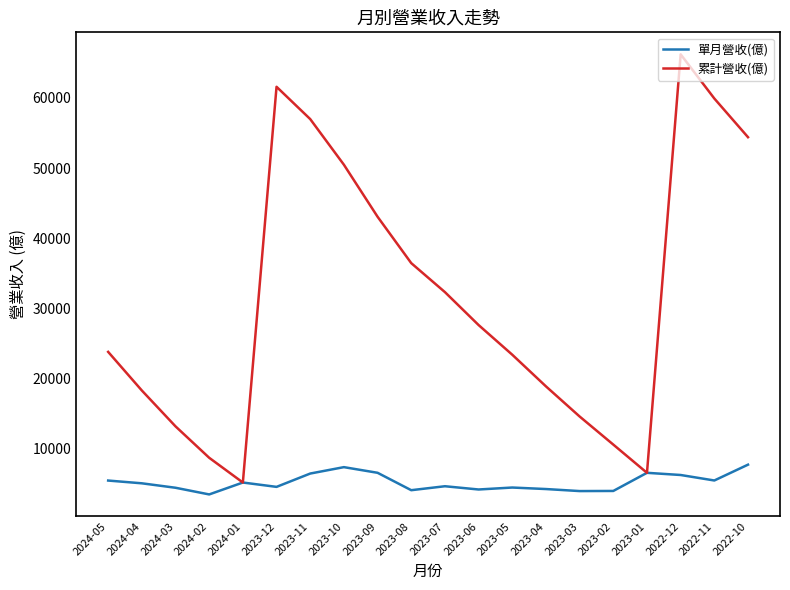

What position from the right is 2023-09?

12